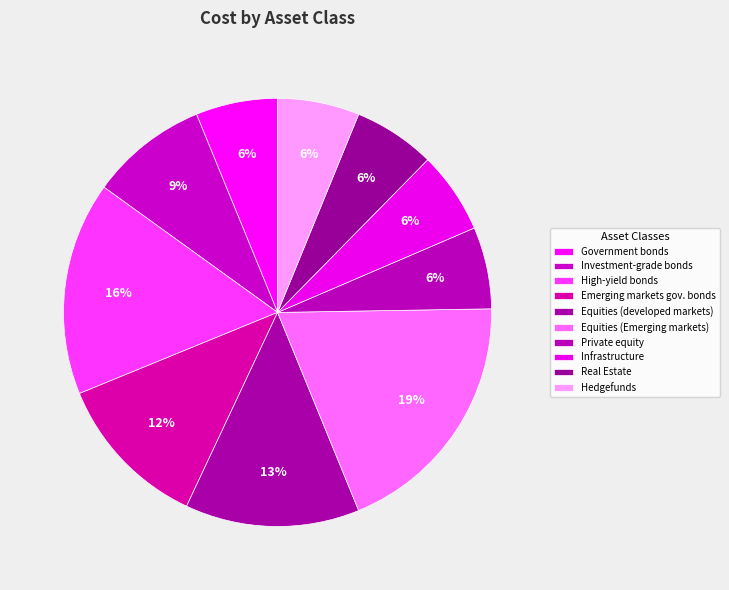

Which category has the smallest portion of the pie?

Government bonds